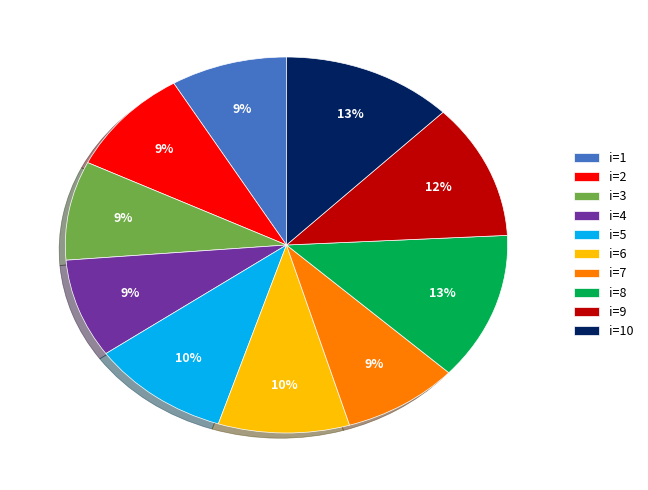

True or false: i=10 accounts for 13% of the total.

True